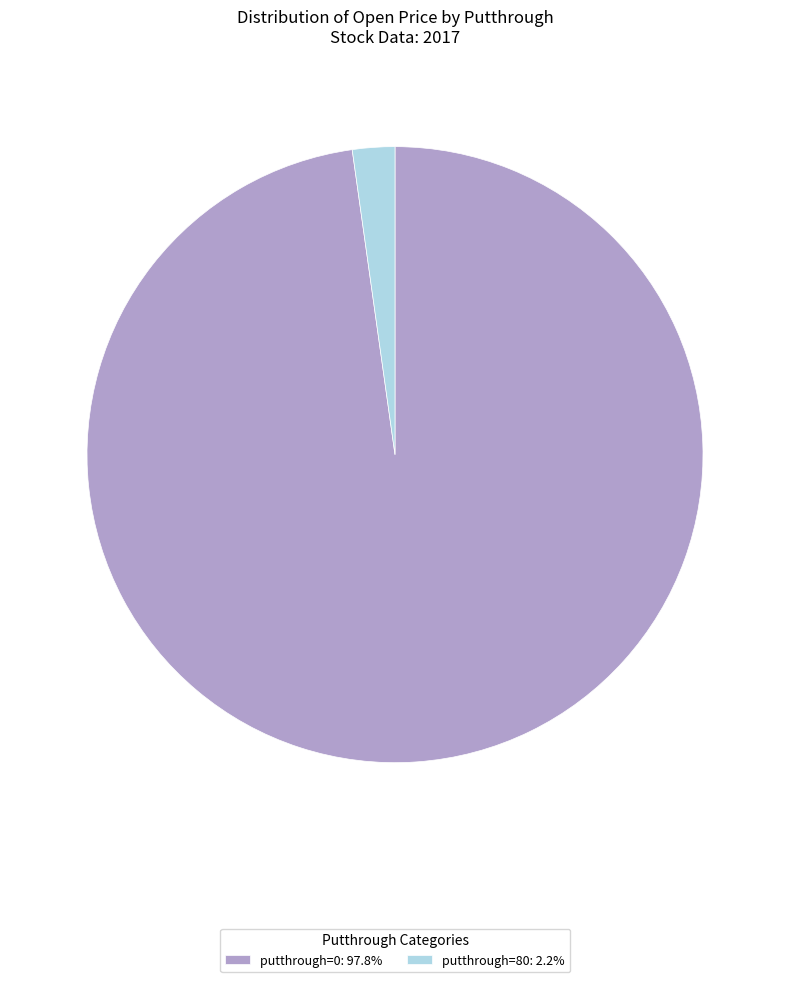

Is the sum of putthrough=80: 2.2% and putthrough=0: 97.8% greater than half?

Yes